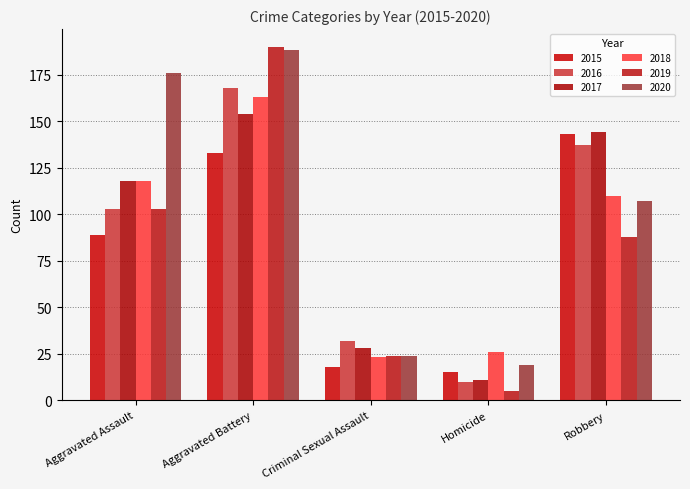

Reading right to left, transcribe all the data shown in this chart.

2015: 143	15	18	133	89
2016: 137	10	32	168	103
2017: 144	11	28	154	118
2018: 110	26	23	163	118
2019: 88	5	24	190	103
2020: 107	19	24	188	176